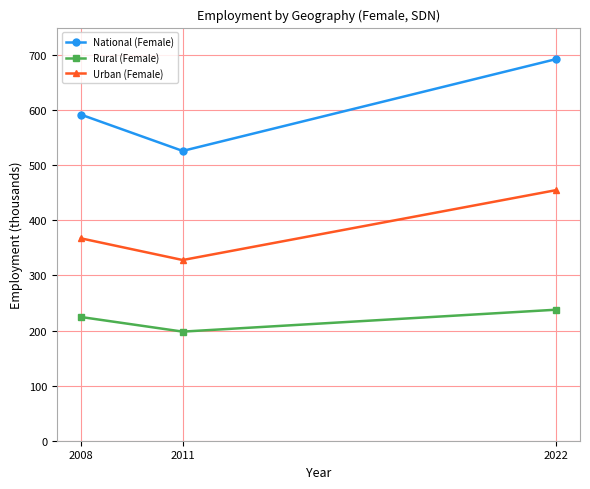

At which category is the sum across all series the highest?

2022